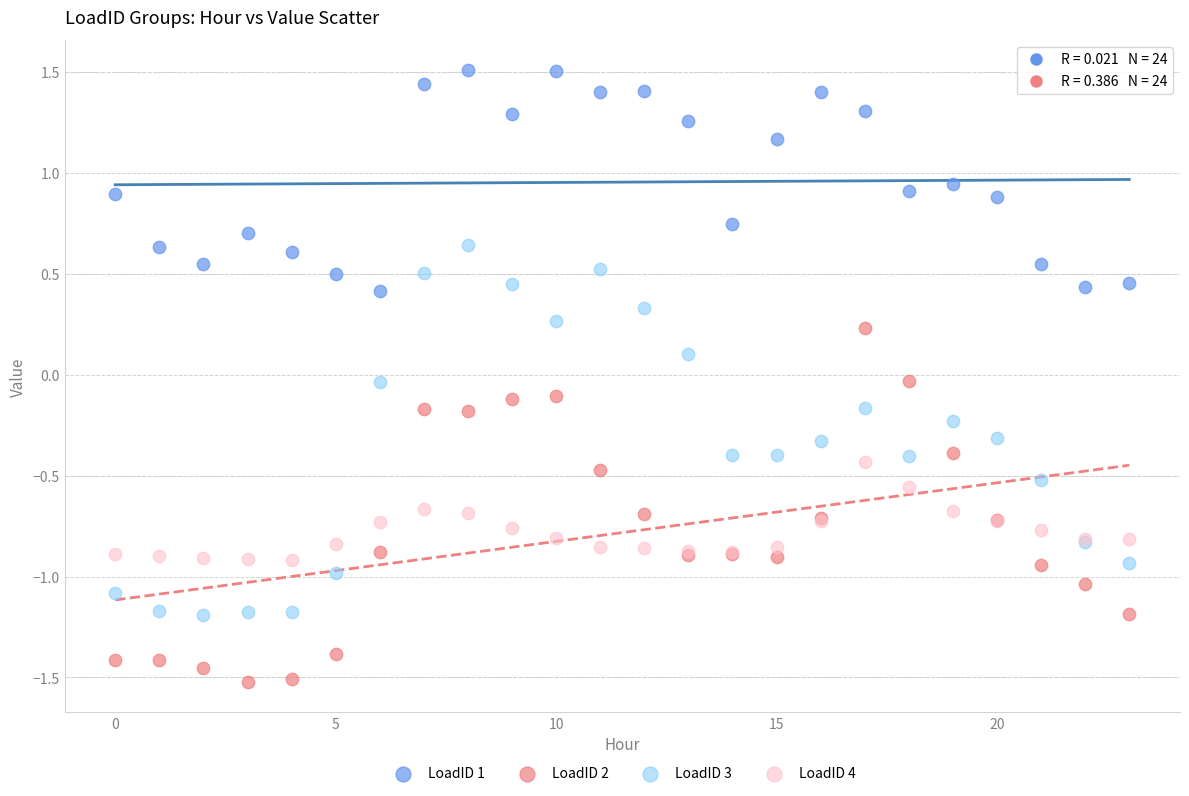

Which series reaches the minimum Y coordinate?

LoadID 2